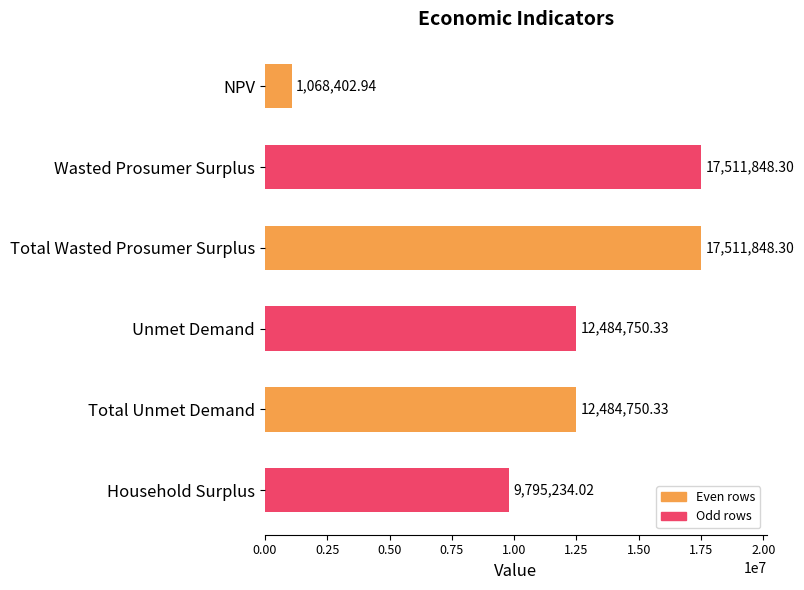

At which label is the value closest to 9290125?

Household Surplus